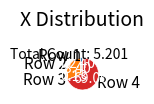

Between Row 1 and Row 2, which is larger?

Row 2